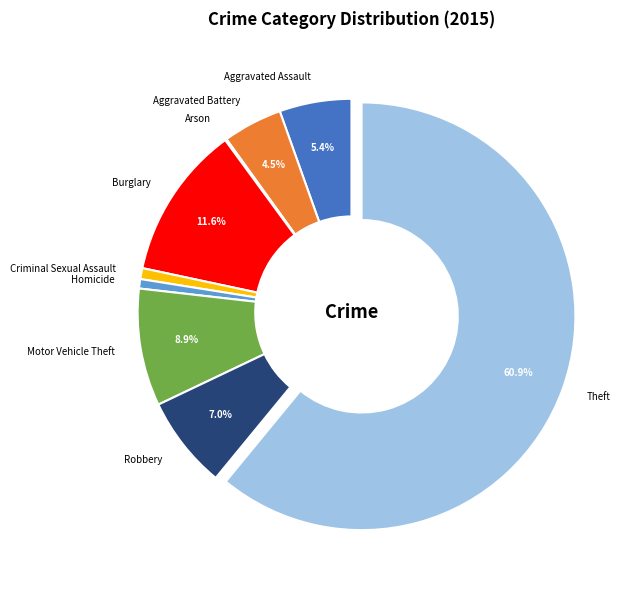

To the nearest percent, what is the difference between the largest and smallest slice percentages?

61%